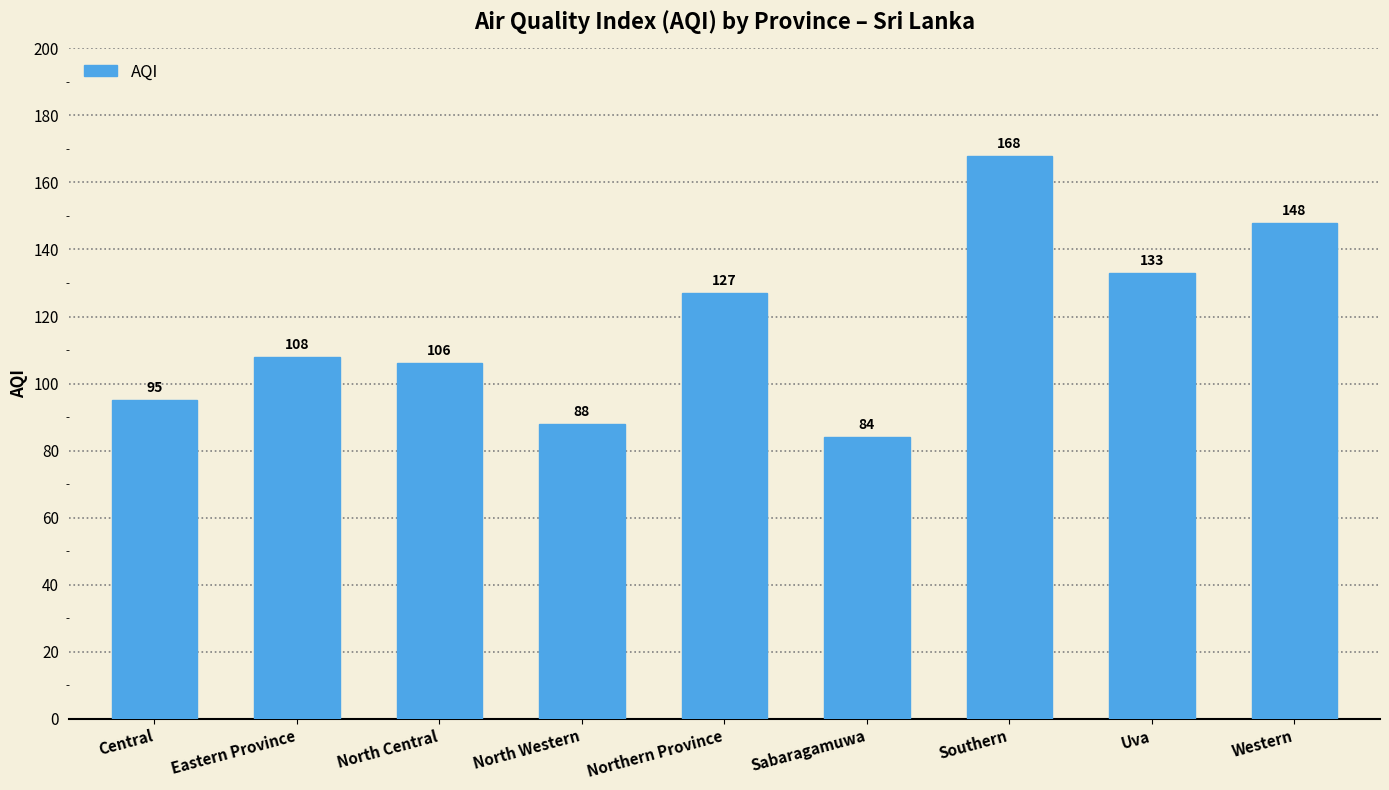

What position from the left is Southern?

7